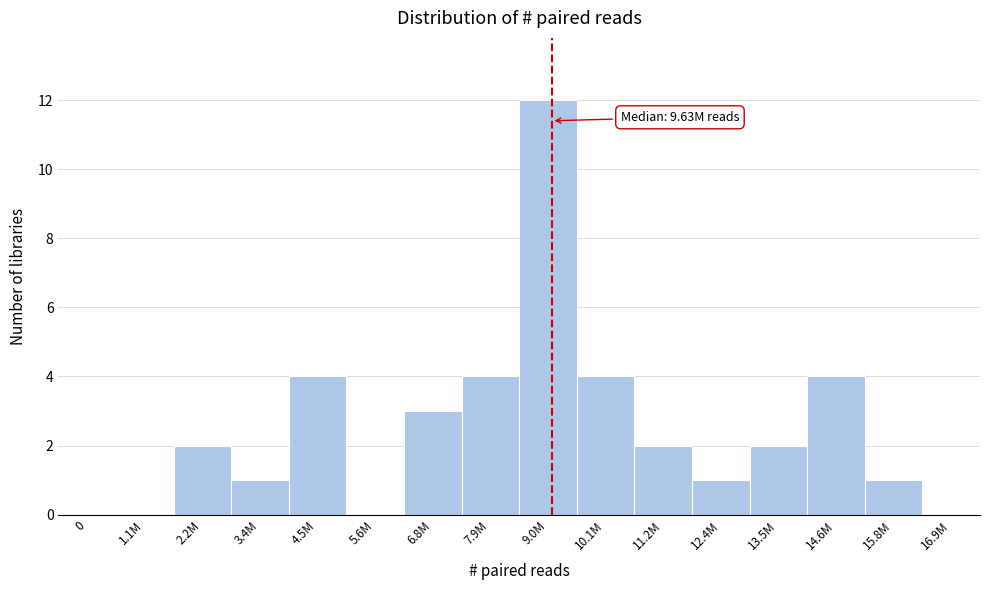

Reading left to right, transcribe all the data shown in this chart.

0=0	1.1M=0	2.2M=2	3.4M=1	4.5M=4	5.6M=0	6.8M=3	7.9M=4	9.0M=12	10.1M=4	11.2M=2	12.4M=1	13.5M=2	14.6M=4	15.8M=1	16.9M=0